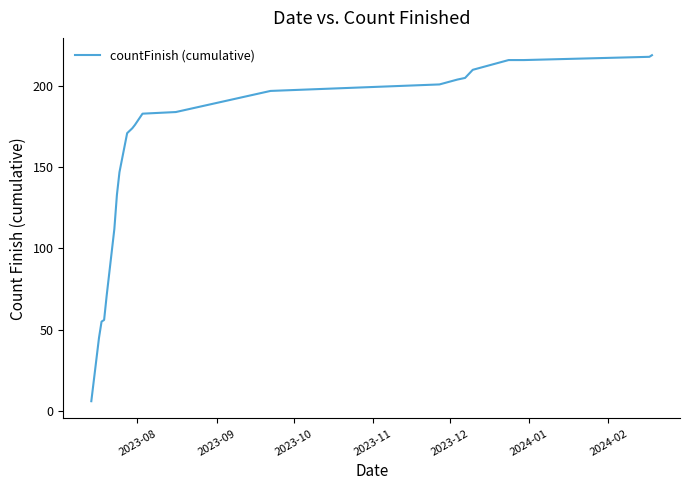

What is the minimum value shown in the chart?

6